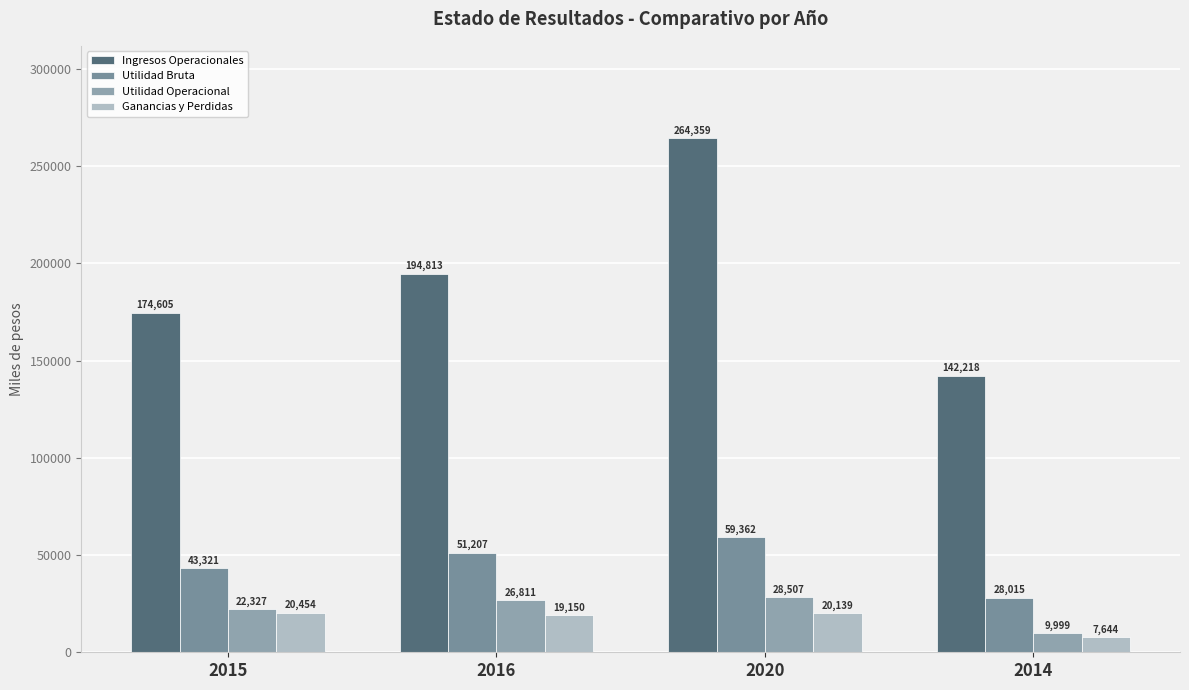

The Ingresos Operacionales series shows 194813.0 at 2016. True or false?

True